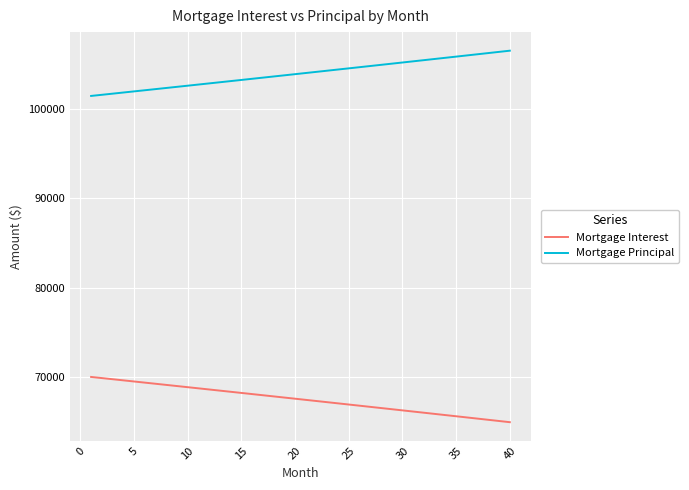

Rank the series by their average value, from highest to lowest.

Mortgage Principal, Mortgage Interest